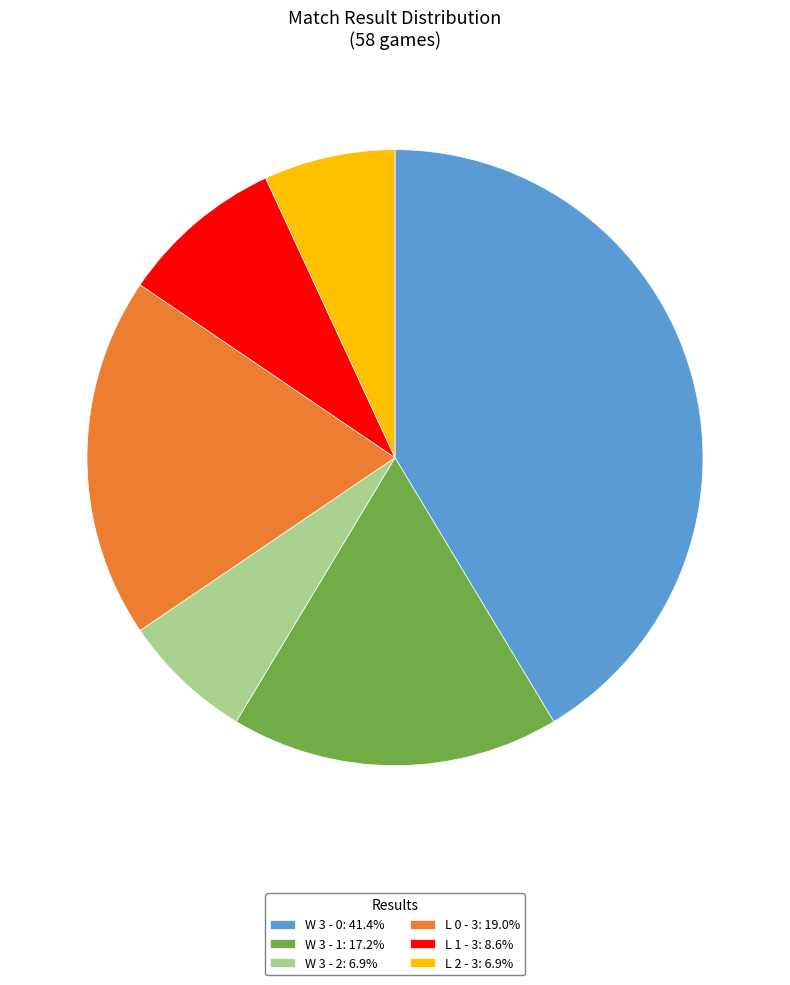

The L 1 - 3 slice represents 9% of the pie. True or false?

True